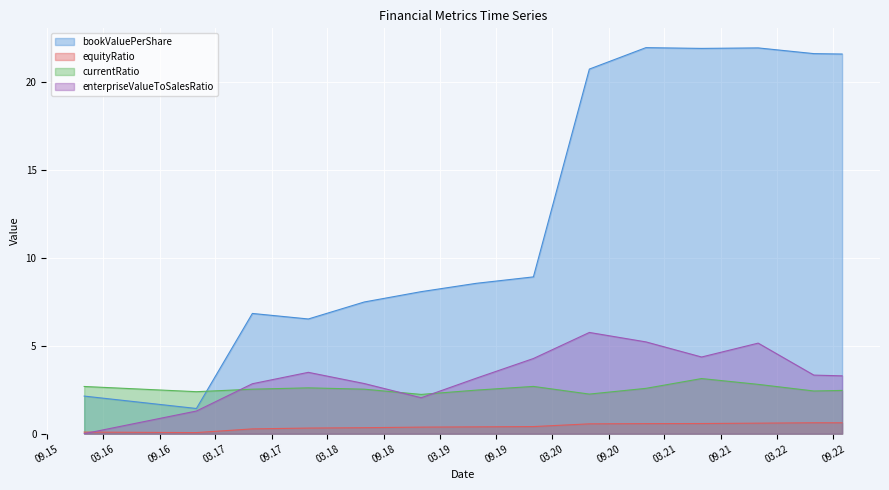

Which series changed the most between 2018-06-29 and 2020-06-30?

bookValuePerShare